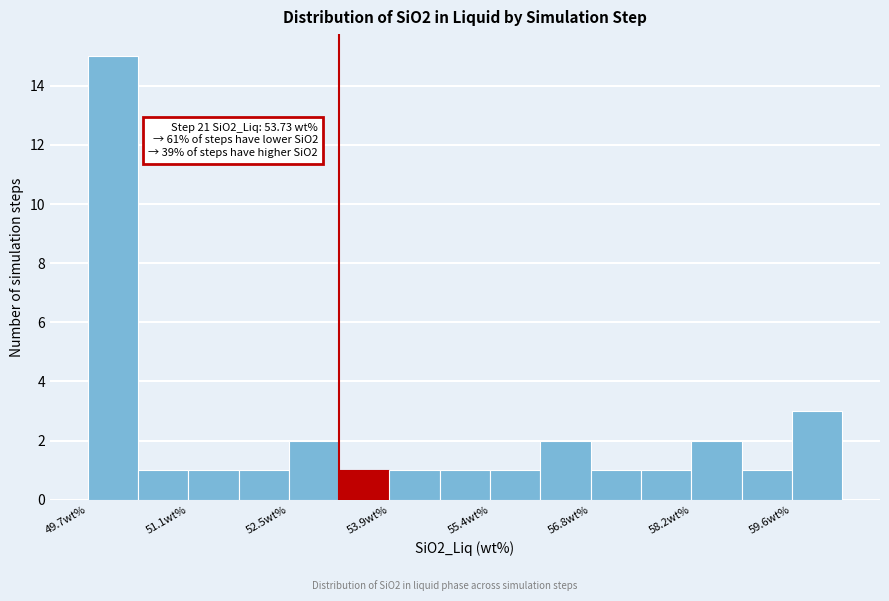

Around what value on the x-axis is the tallest bar? Give the approximate position of its centre, as read against the axis.

50.0